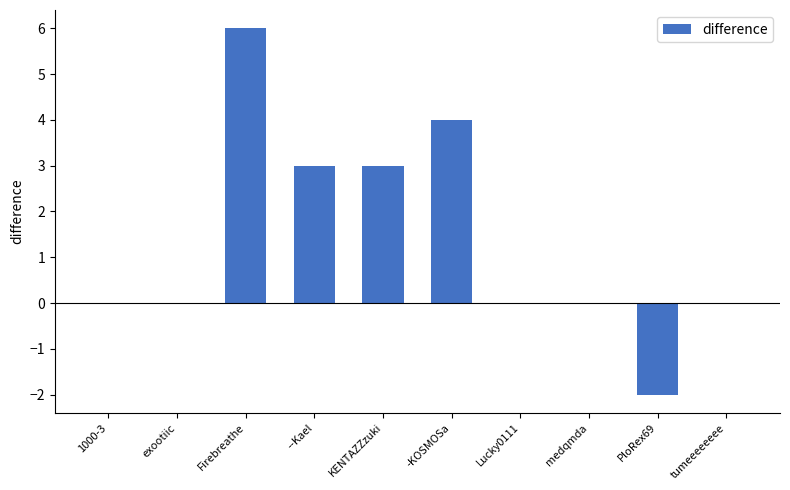

Which category has the highest value across all series?

Firebreathe